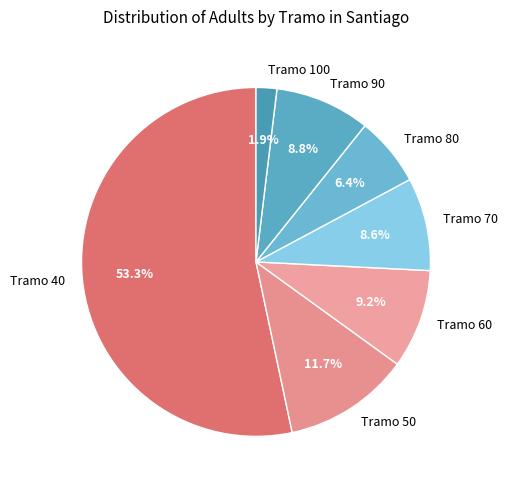

How many segments does this pie chart have?

7